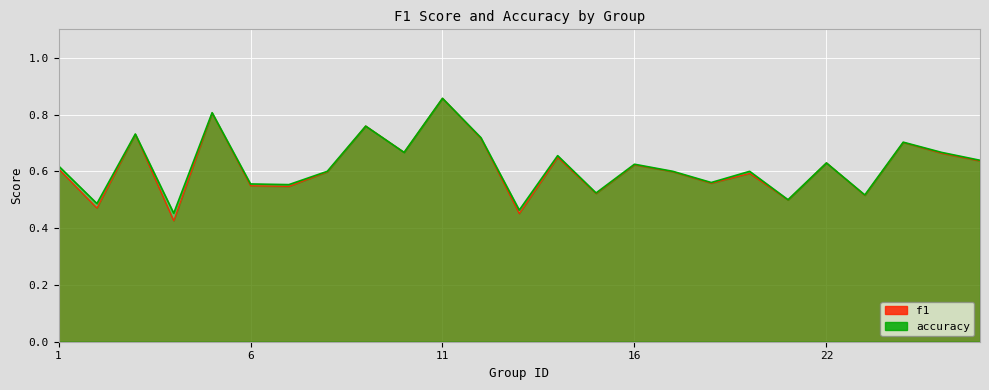

At how many categories does at least one series exceed 0?

25